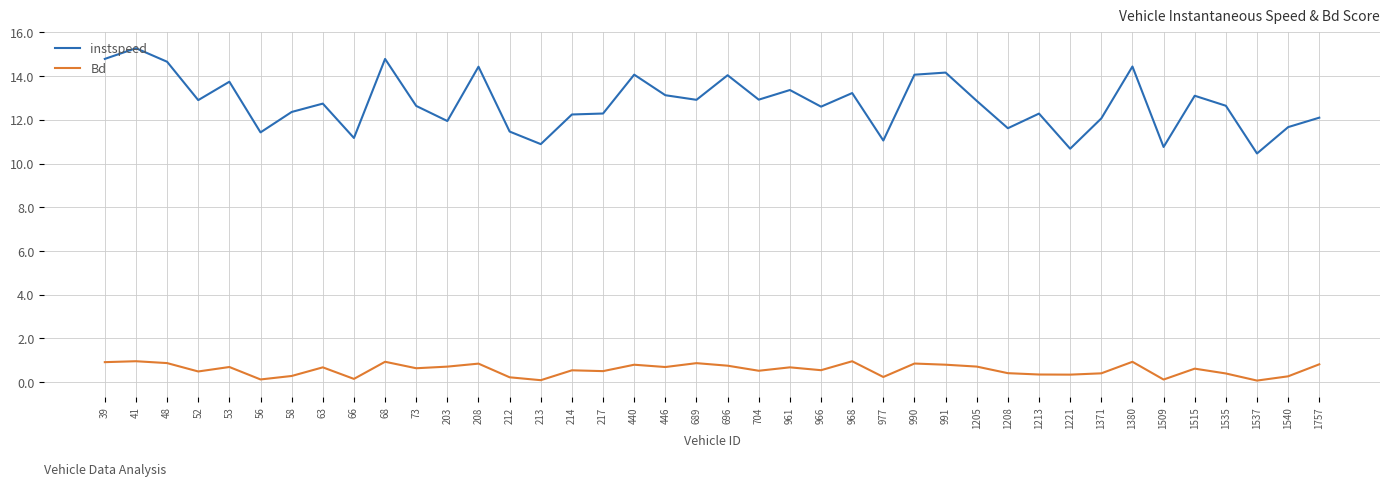

List the series in order of their overall mean, highest first.

instspeed, Bd